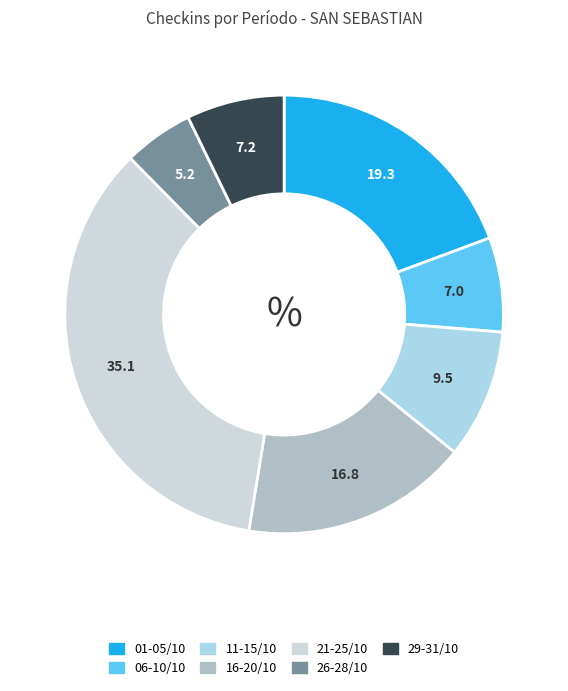

Does any single category account for the majority?

No